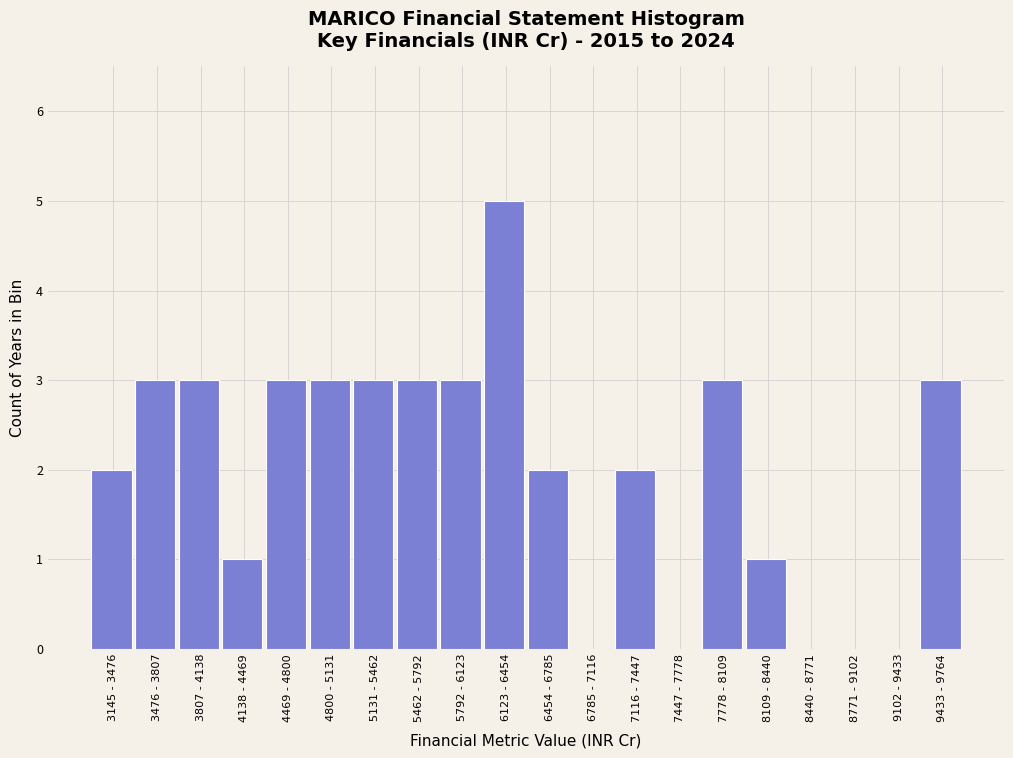

Reading left to right, what are all the values shown in this chart?

3145 - 3476=2	3476 - 3807=3	3807 - 4138=3	4138 - 4469=1	4469 - 4800=3	4800 - 5131=3	5131 - 5462=3	5462 - 5792=3	5792 - 6123=3	6123 - 6454=5	6454 - 6785=2	6785 - 7116=0	7116 - 7447=2	7447 - 7778=0	7778 - 8109=3	8109 - 8440=1	8440 - 8771=0	8771 - 9102=0	9102 - 9433=0	9433 - 9764=3